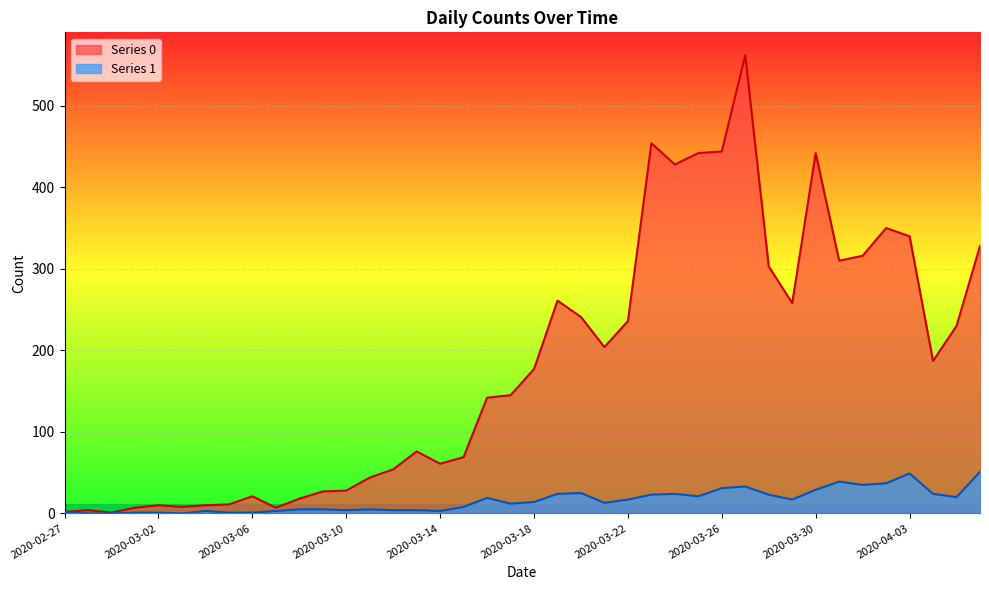

Rank the series at 2020-03-17 from lowest to highest value.

Series 1, Series 0